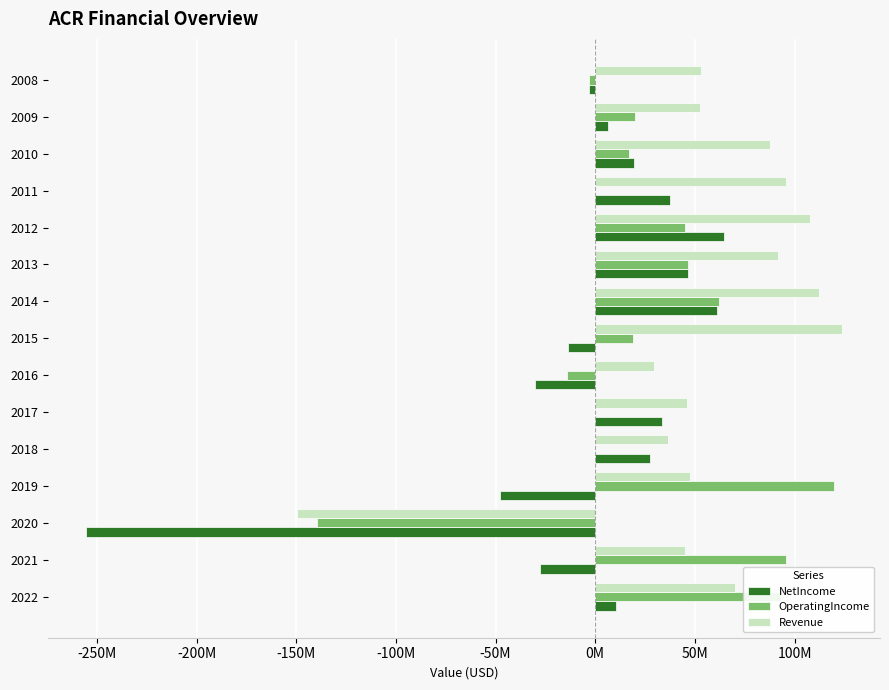

What are all the series names shown in the legend?

NetIncome, OperatingIncome, Revenue